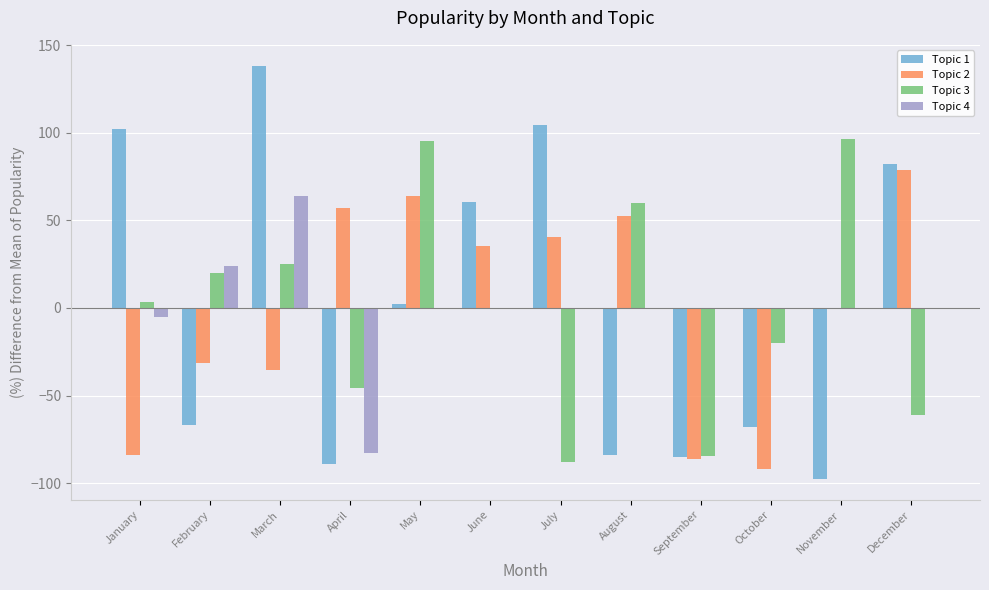

What is the total value across all series at February?

-54.4